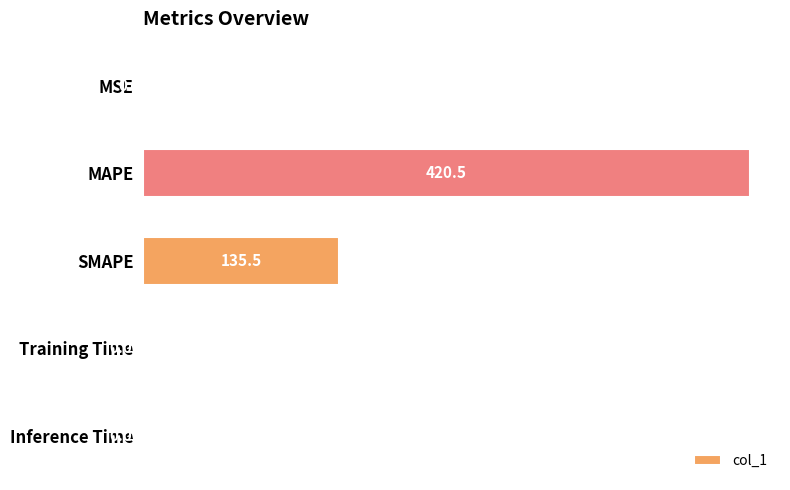

Which category has the highest value across all series?

MAPE